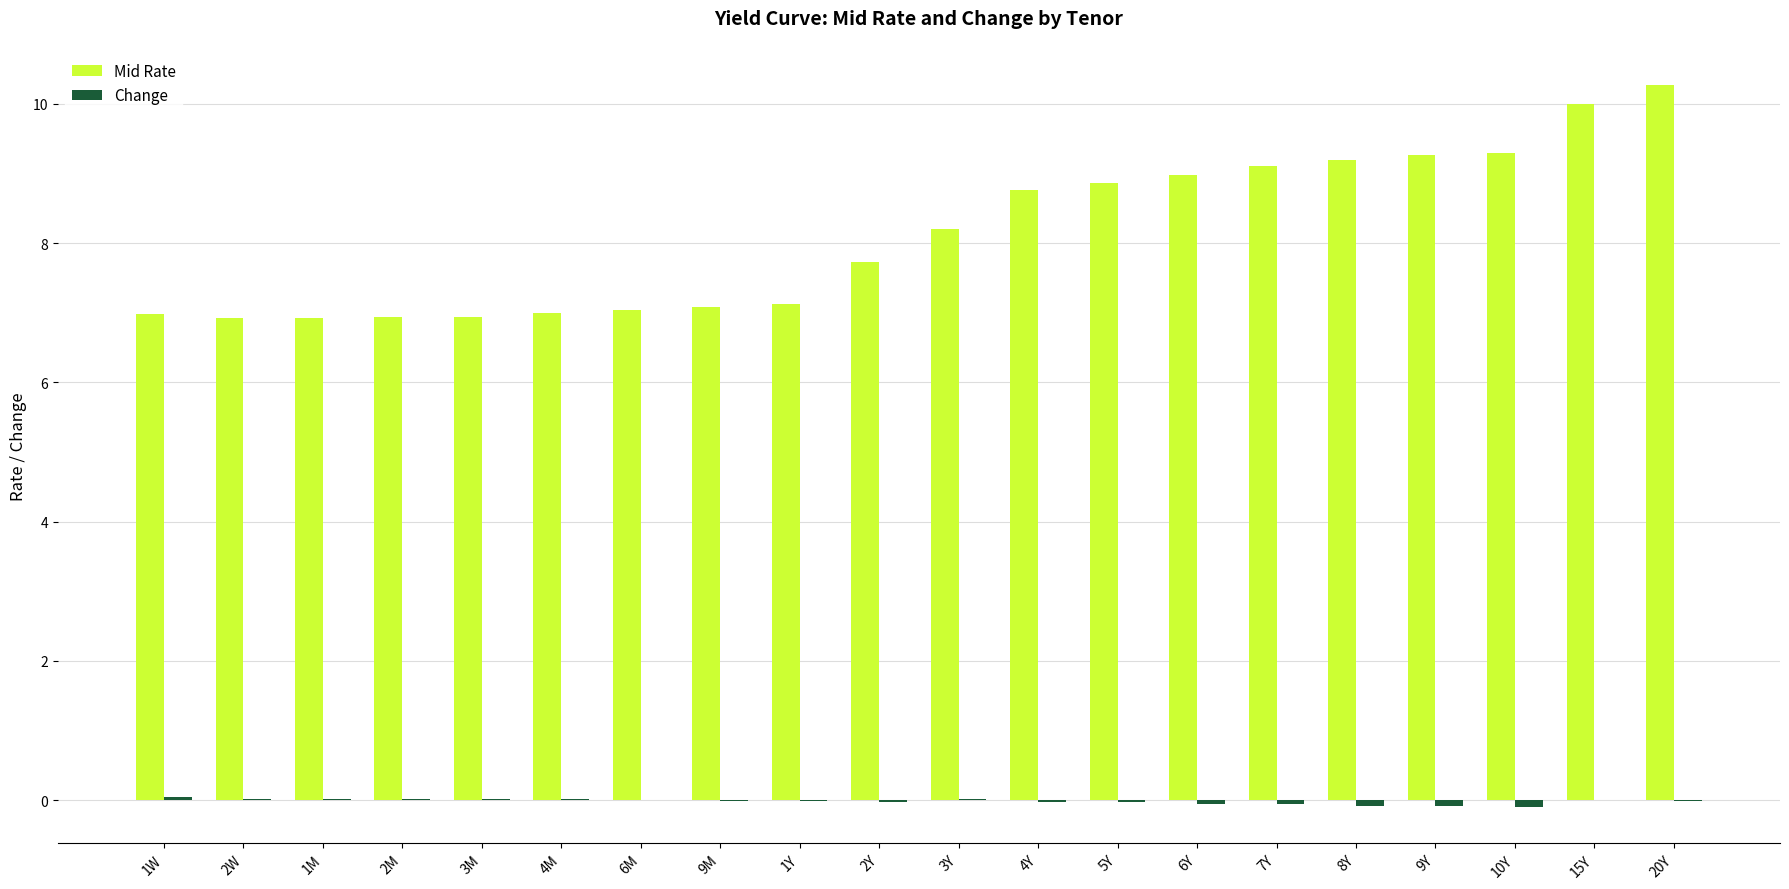

Is it true that Mid Rate equals 1.6 at 1Y?

False